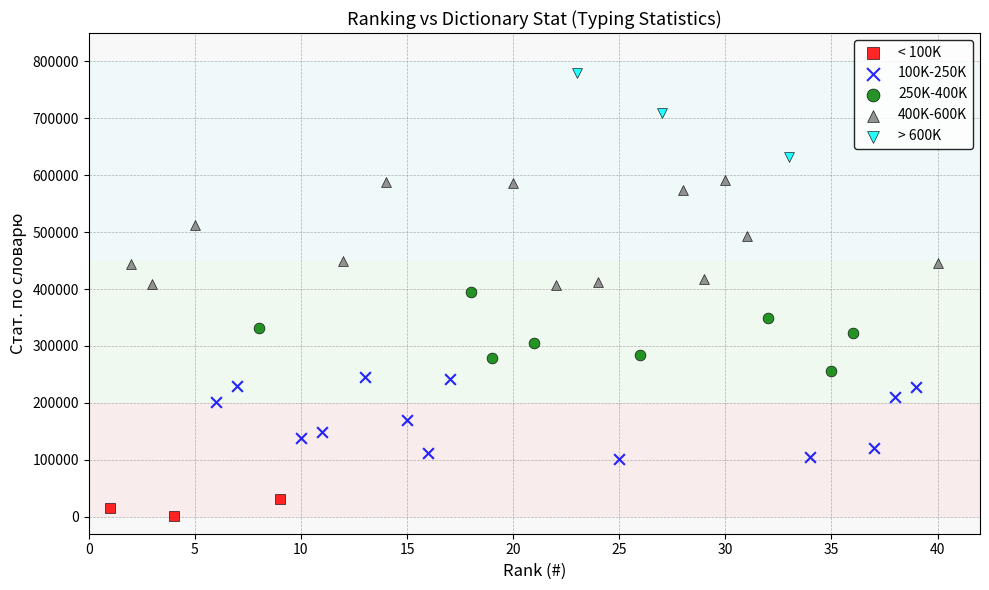

Which series has the largest Y range (max minus min)?

400K-600K